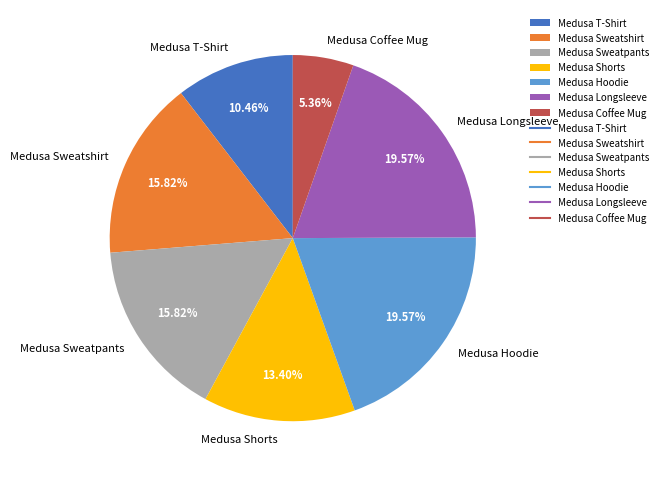

Which has a higher value, Medusa Longsleeve or Medusa T-Shirt?

Medusa Longsleeve